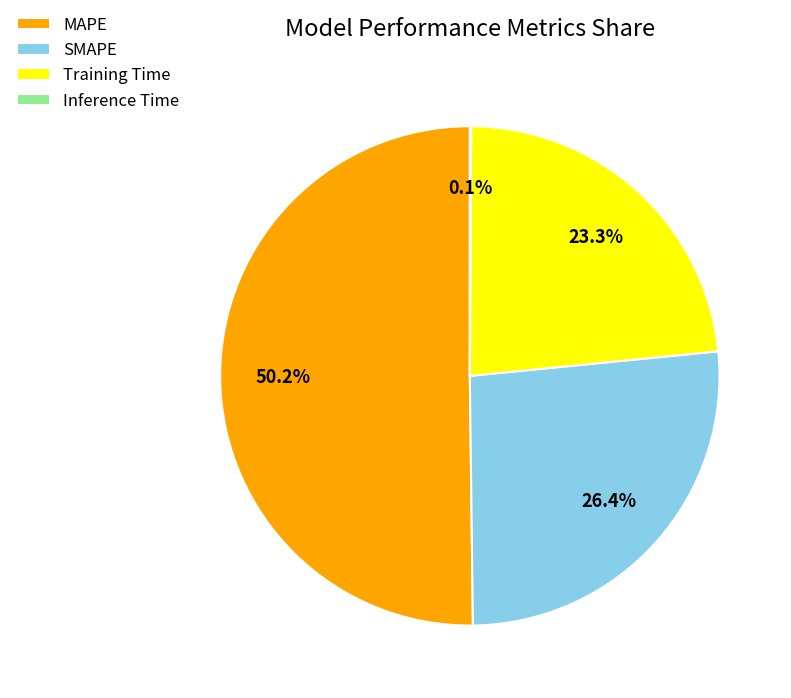

Which slice represents more than half of the pie?

MAPE